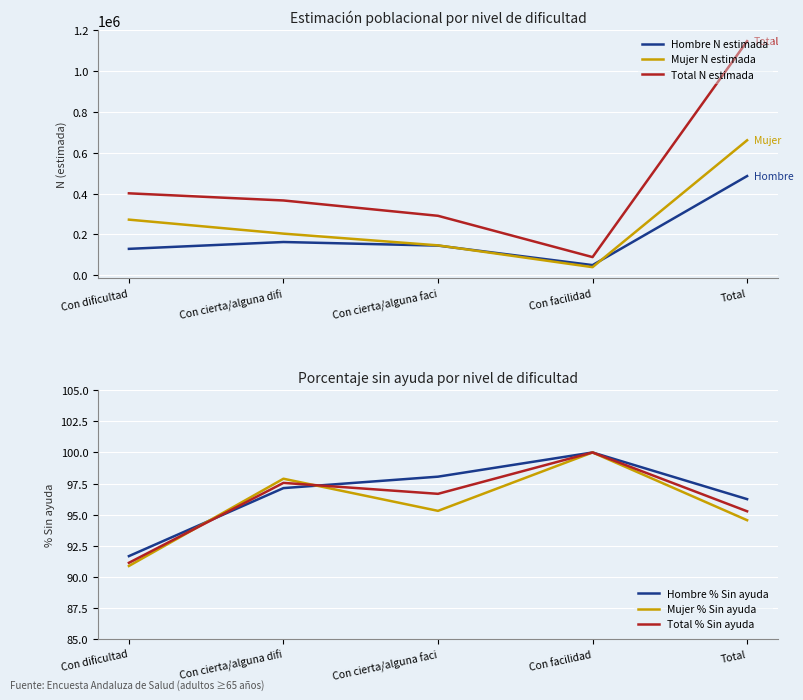

What position from the left is Total?

5